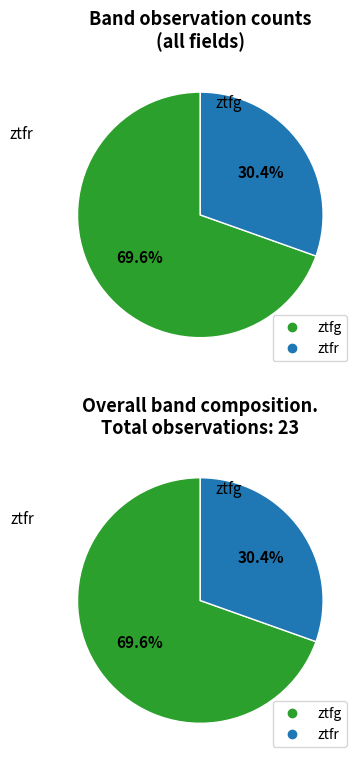

Is there any slice that represents more than half of the pie?

Yes